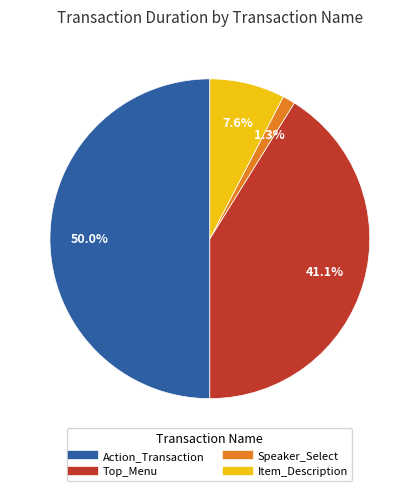

Does Item_Description account for over 50% of the chart?

No